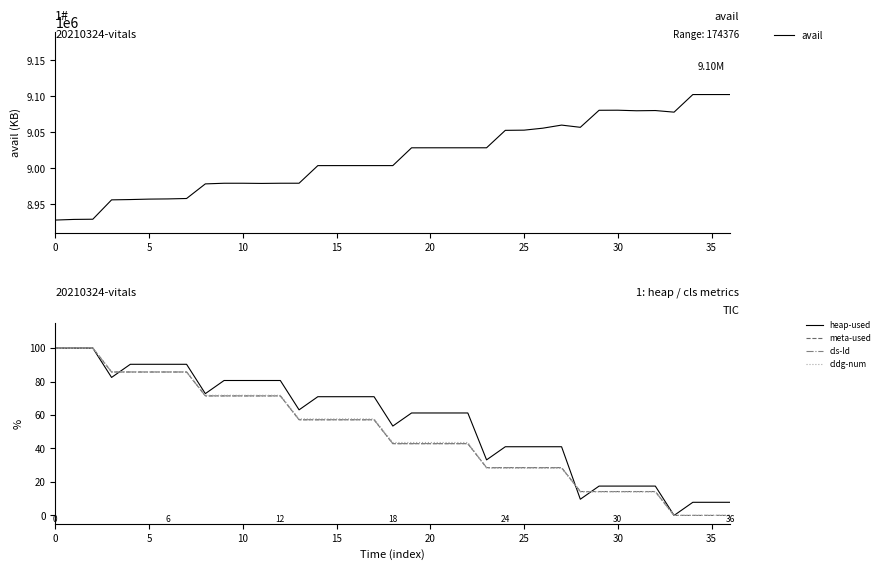

What is the average value of the avail series?

9016171